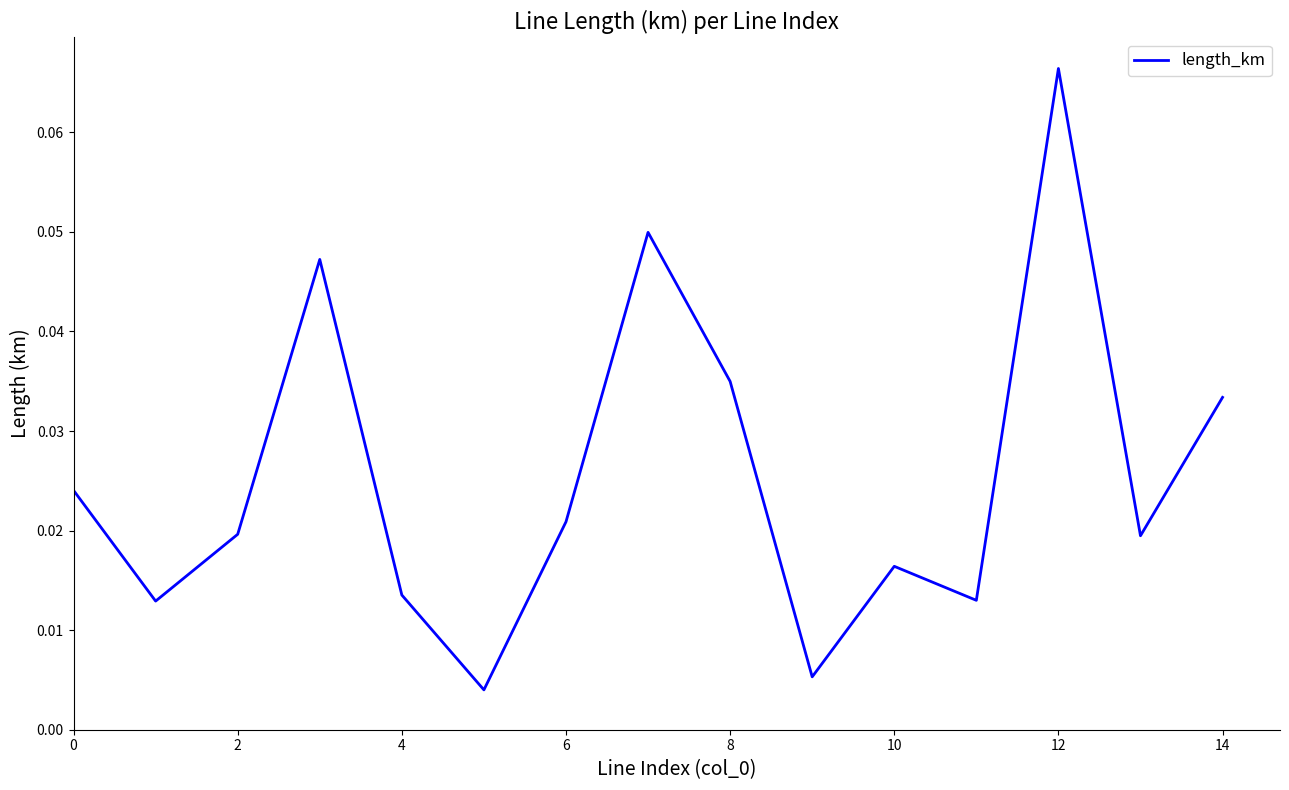

True or false: the data shows 0.1 at 8.

False